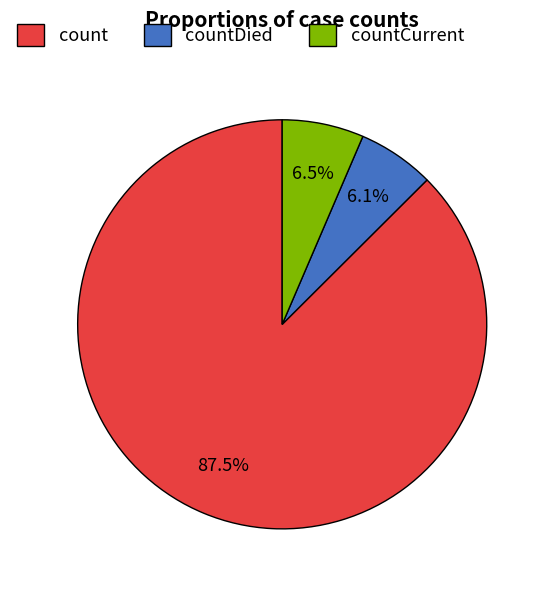

To the nearest percent, what portion does countCurrent represent?

6%